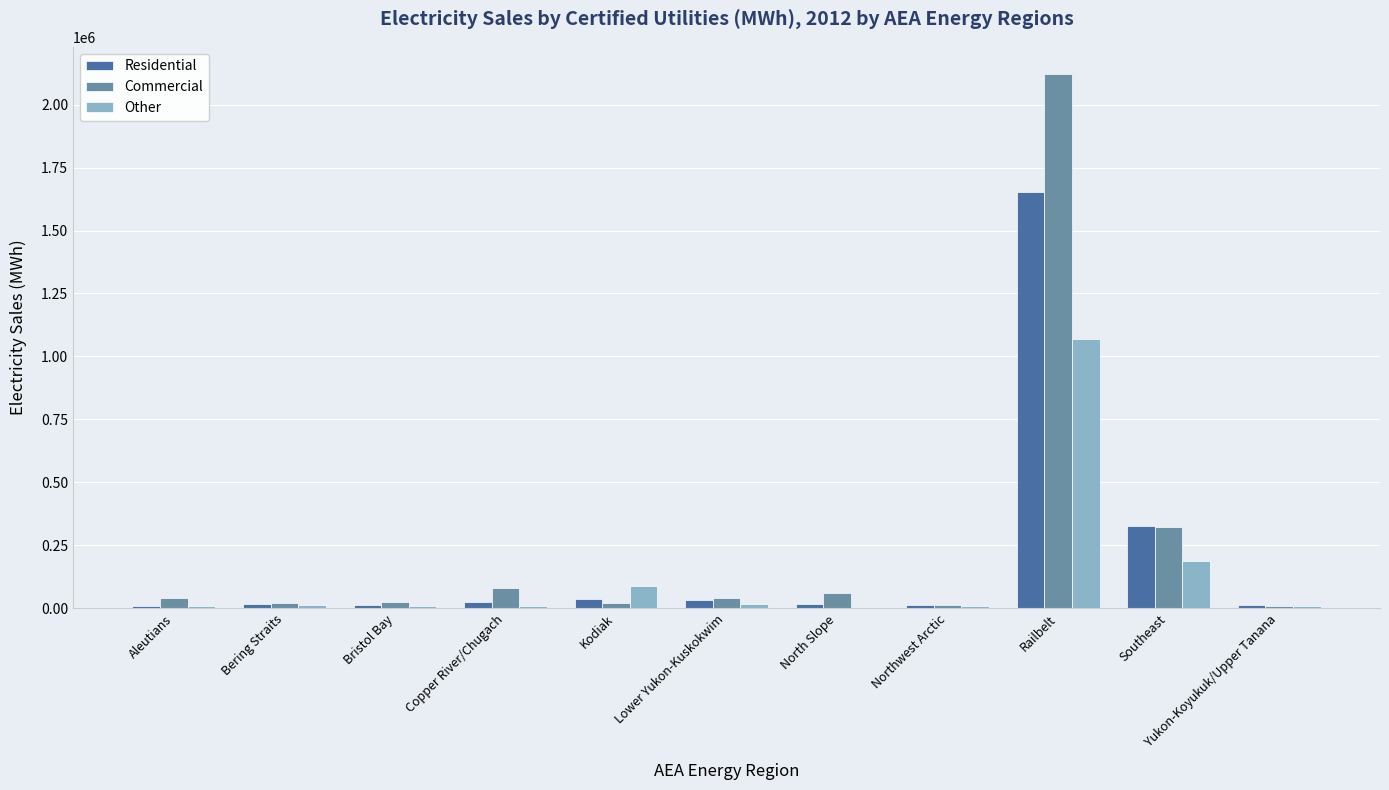

Between North Slope and Railbelt, which series saw the biggest shift?

Commercial